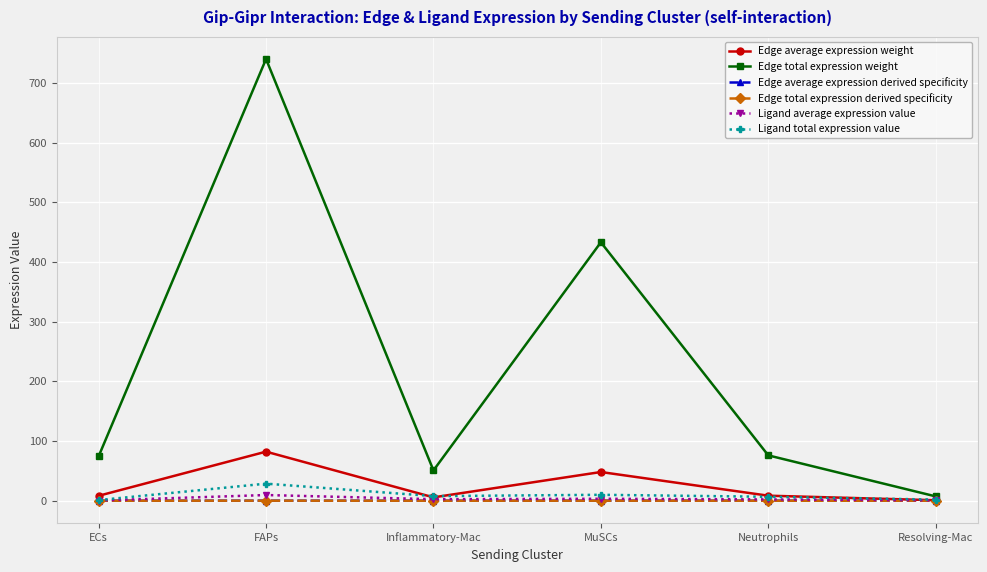

At which category does Ligand average expression value reach its first local peak?

FAPs